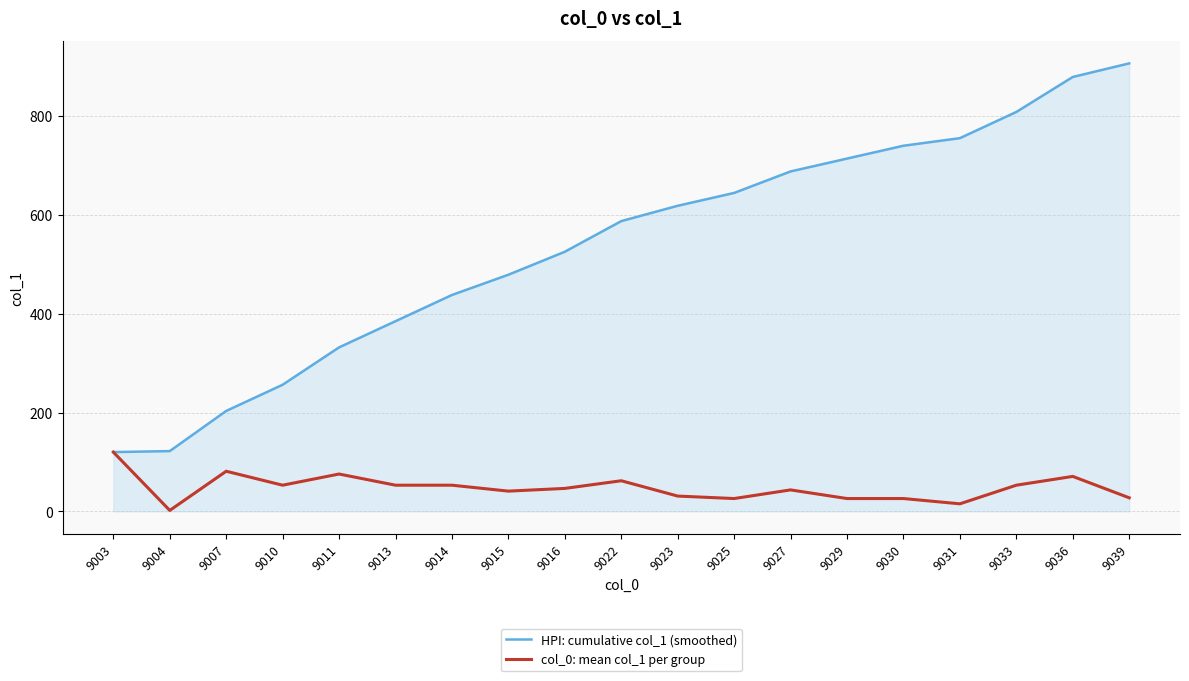

How many series are shown in this chart?

2